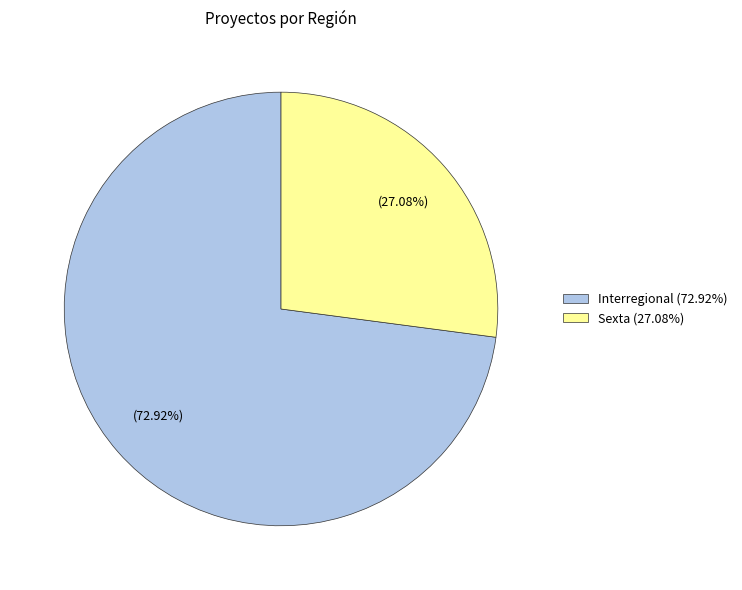

Which slice is the smallest?

Sexta (27.08%)